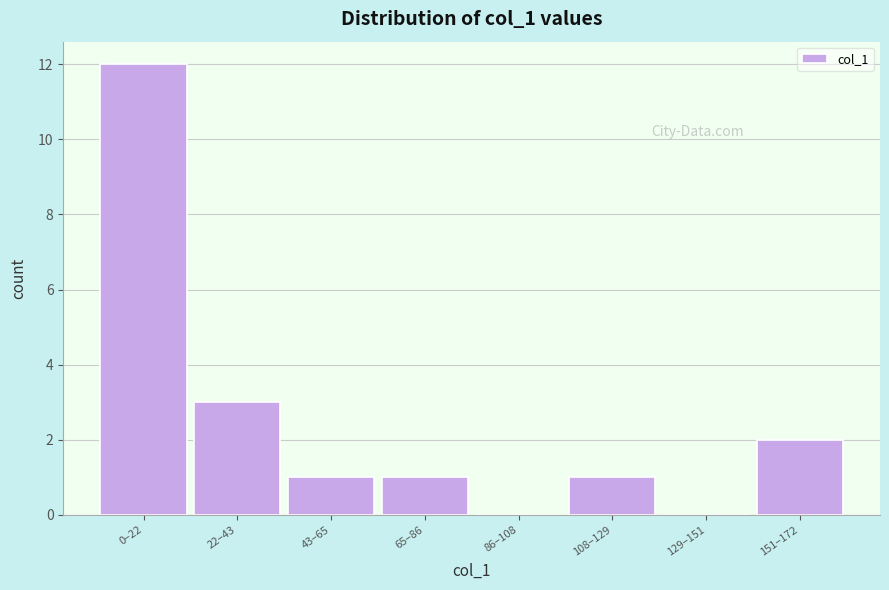

Reading right to left, extract all data points from this chart.

151–172=2	129–151=0	108–129=1	86–108=0	65–86=1	43–65=1	22–43=3	0–22=12